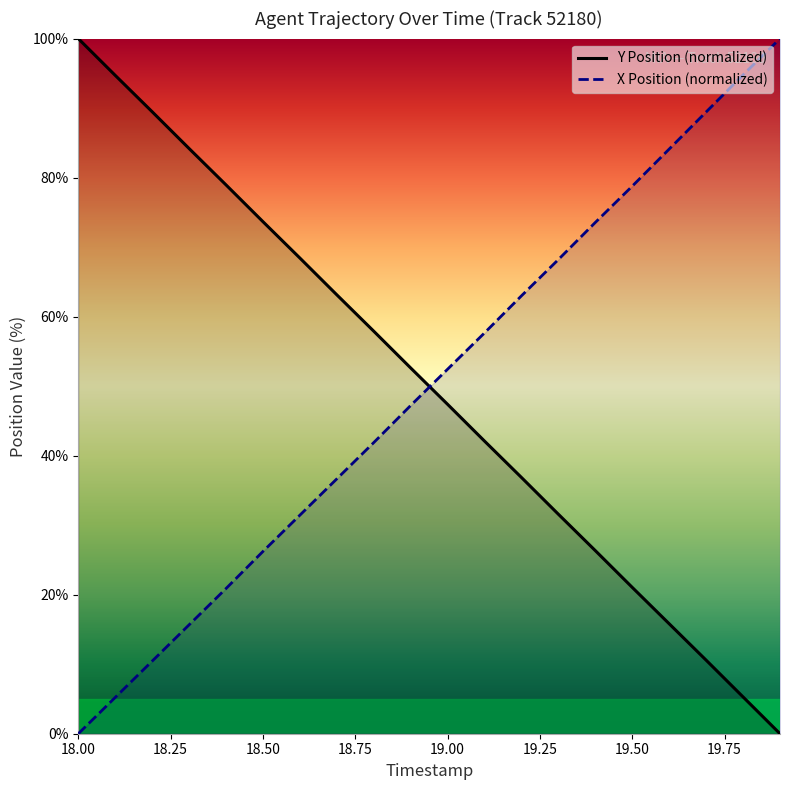

Reading right to left, extract all data points from this chart.

Y Position: 0.0	5.3	10.6	15.8	21.0	26.3	31.6	36.9	42.1	47.4	52.6	57.9	63.1	68.4	73.7	79.0	84.2	89.5	94.7	100.0
X Position: 100.0	94.8	89.4	84.1	78.8	73.6	68.2	63.0	57.7	52.4	47.2	41.9	36.7	31.4	26.2	20.9	15.7	10.4	5.2	0.0